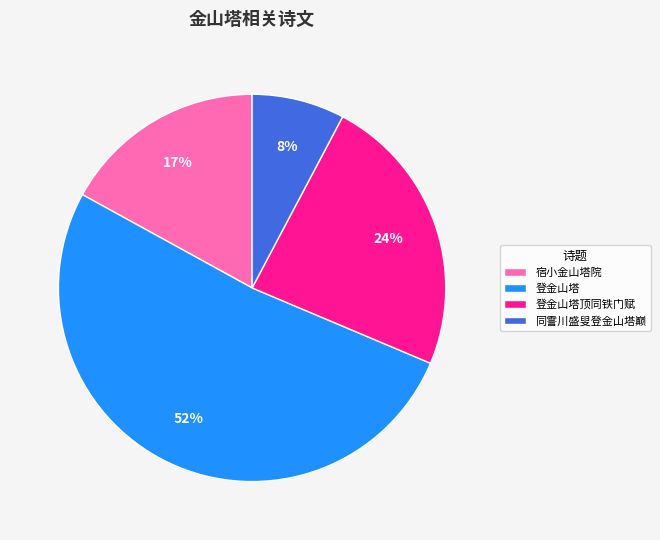

True or false: 同霅川盛叟登金山塔巅 accounts for 8% of the total.

True